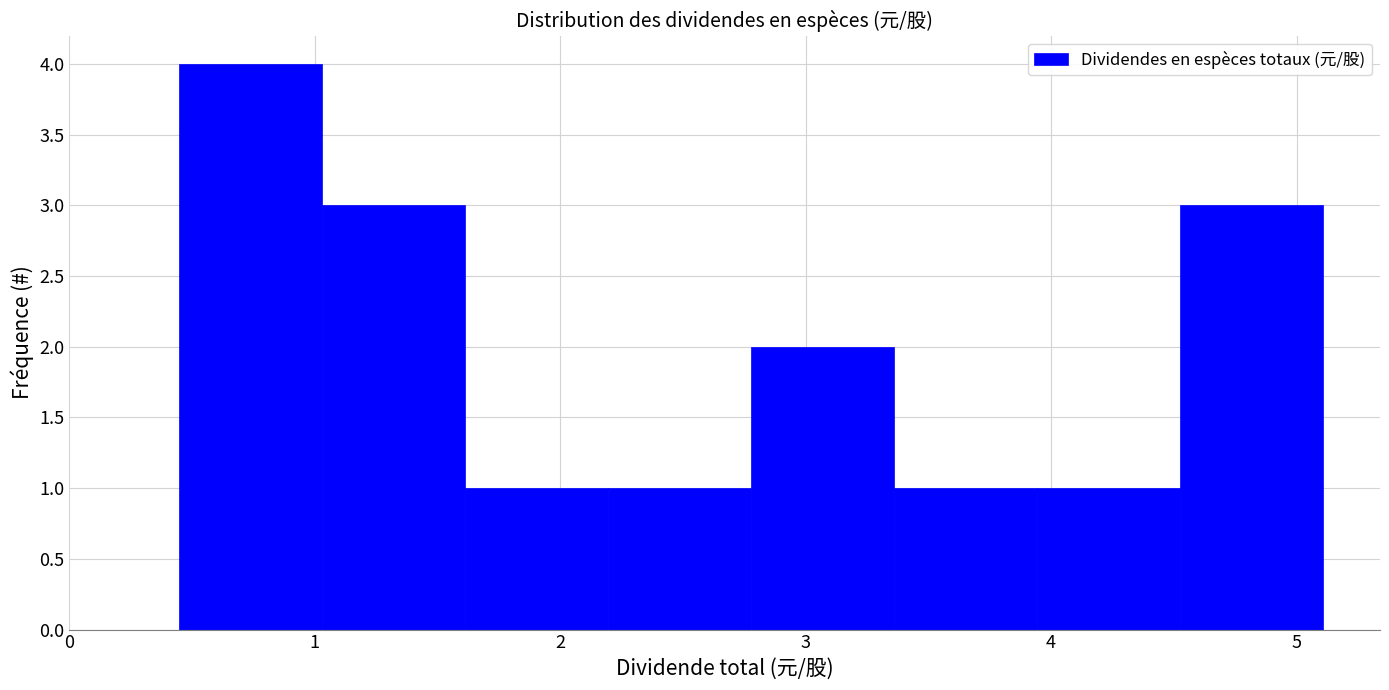

Reading left to right, list every bar in this chart as the range it spans on the x-axis followed by its height. Neither the bar edges nor the heights are printed on the chart, so give them approximately, as read against the axes.

0.4 to 1.0: 4
1.0 to 1.6: 3
1.6 to 2.2: 1
2.2 to 2.8: 1
2.8 to 3.4: 2
3.4 to 3.9: 1
3.9 to 4.5: 1
4.5 to 5.1: 3